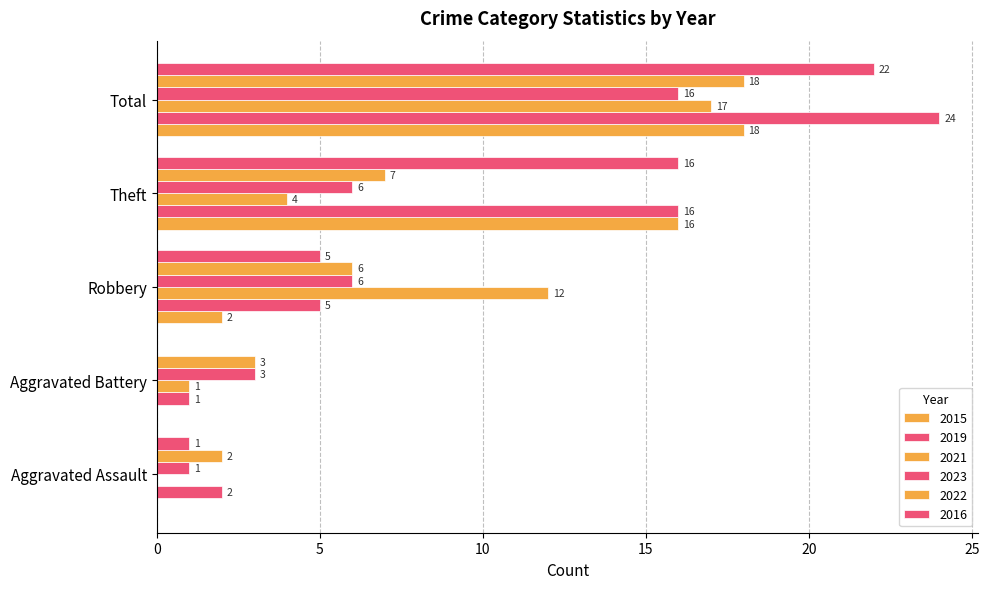

Is the value of 2016 at Theft greater than the value of 2022 at Total?

No